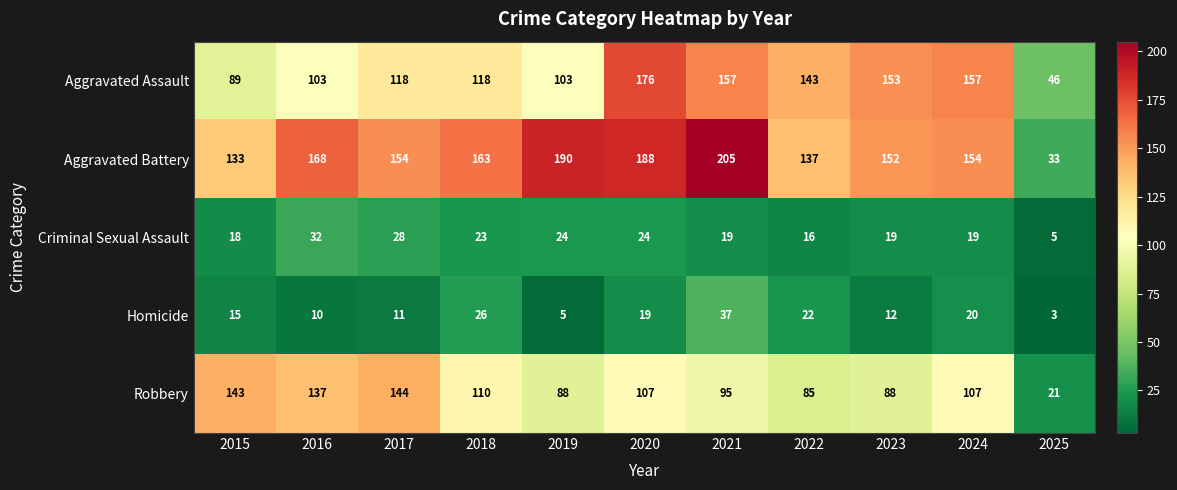

What is the minimum value for Criminal Sexual Assault?

5